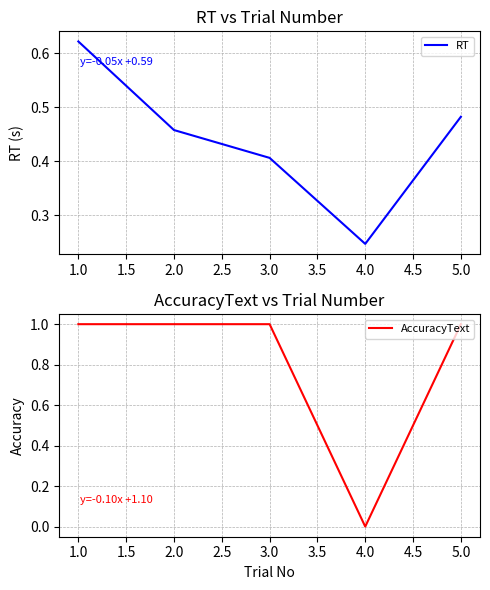

Rank the categories by RT value from lowest to highest.

4.0, 3.0, 2.0, 5.0, 1.0